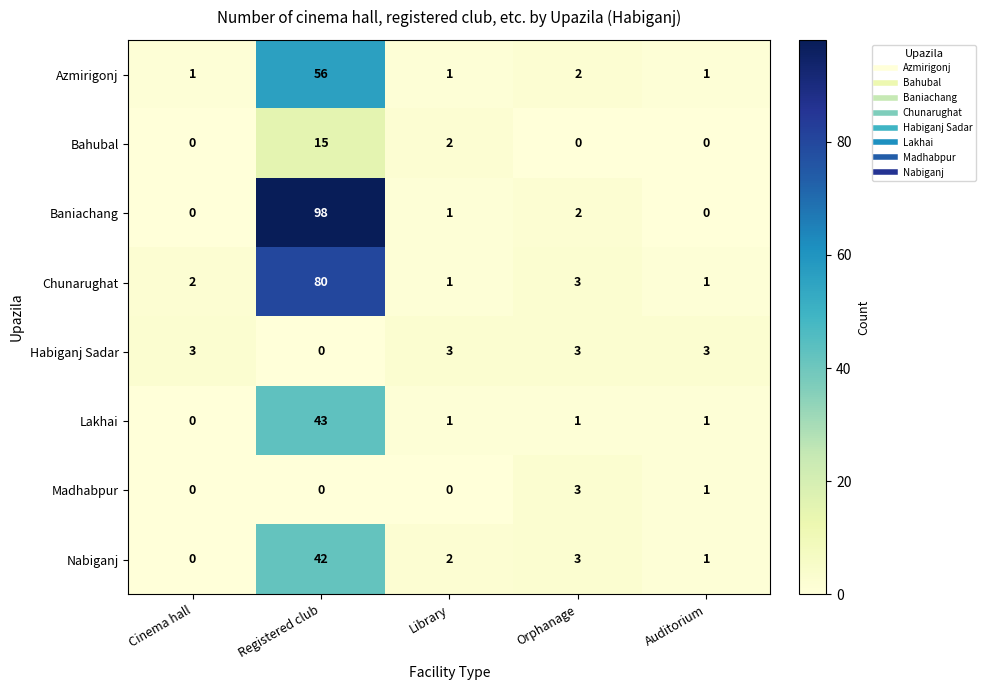

What is the total value across all series at Library?

11